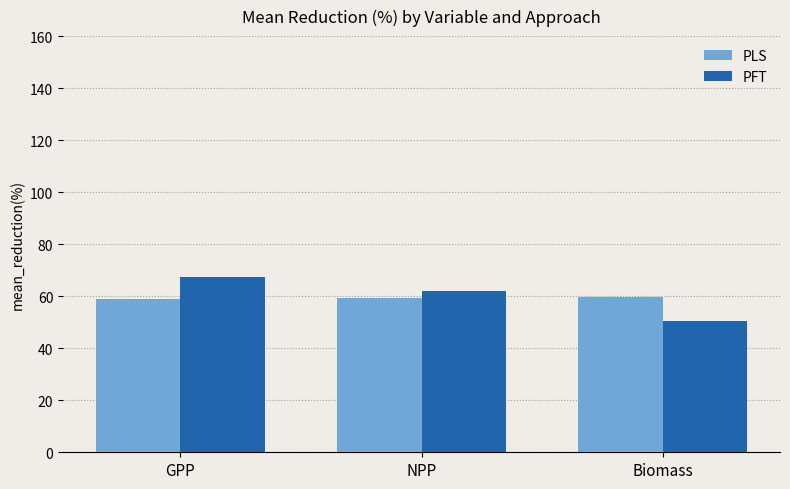

What are all the series names shown in the legend?

PLS, PFT